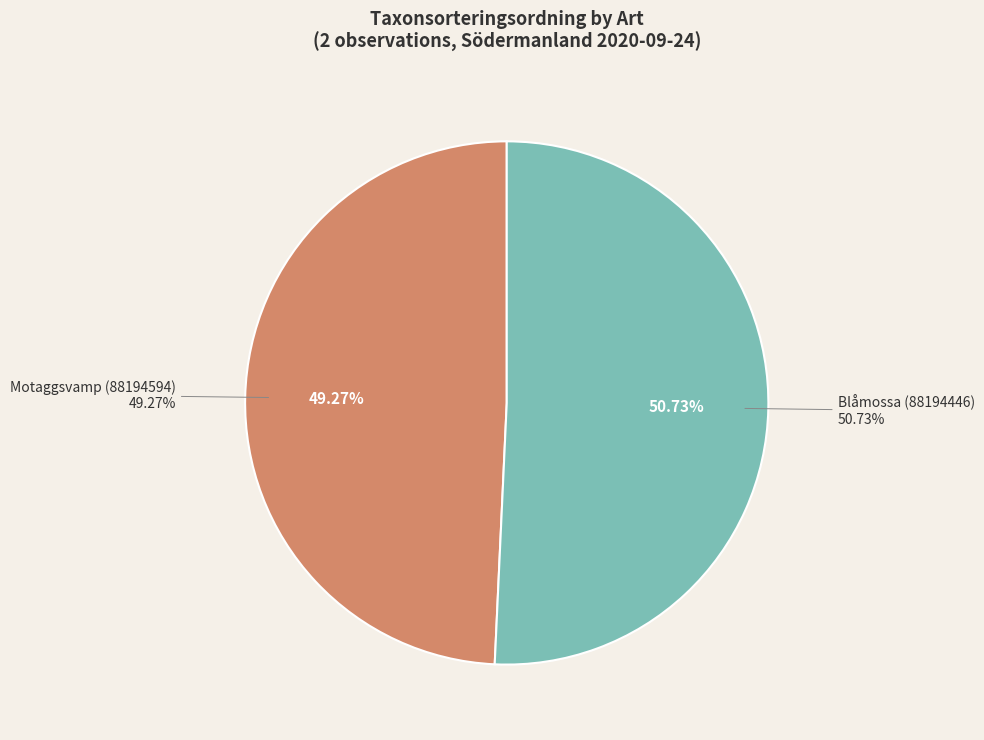

To the nearest percent, what is the combined percentage of Blåmossa (88194446) and Motaggsvamp (88194594)?

100%